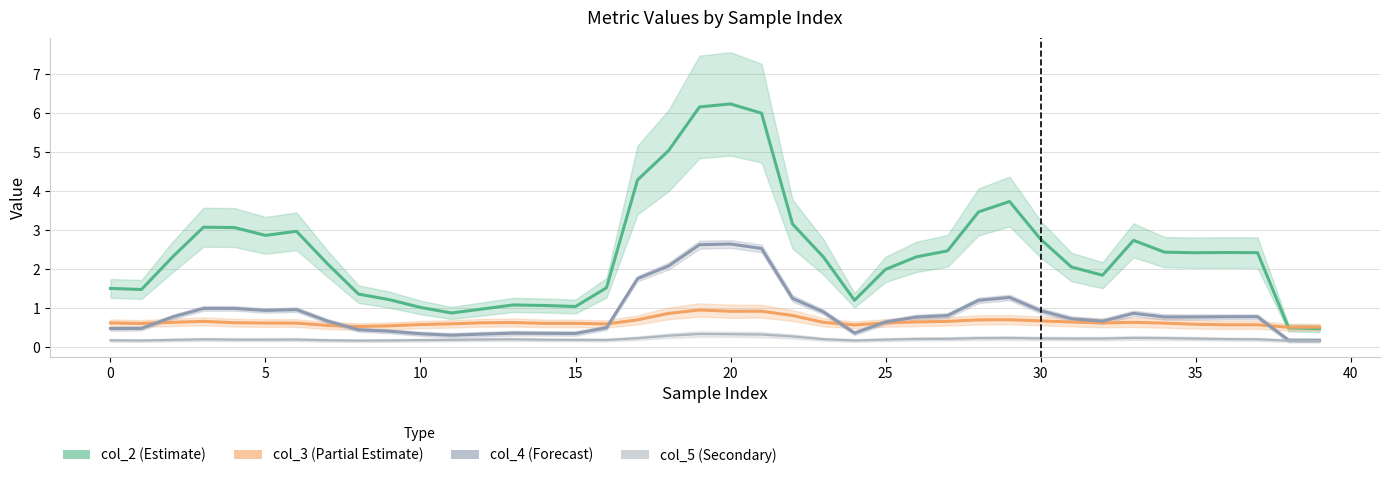

What is the label of the 33rd point from the left?

32